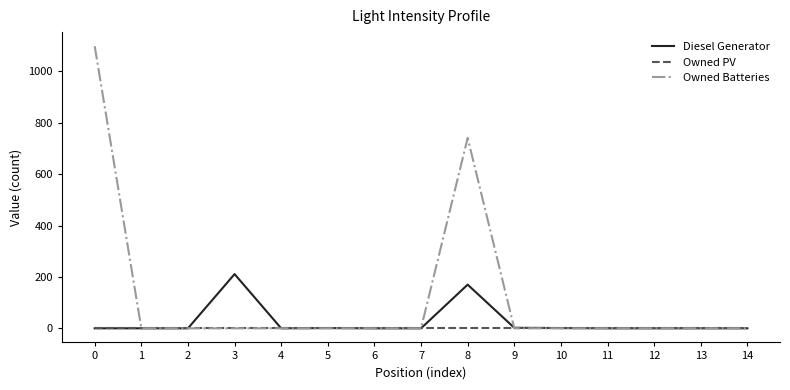

Which series has the largest range (max minus min)?

Owned Batteries